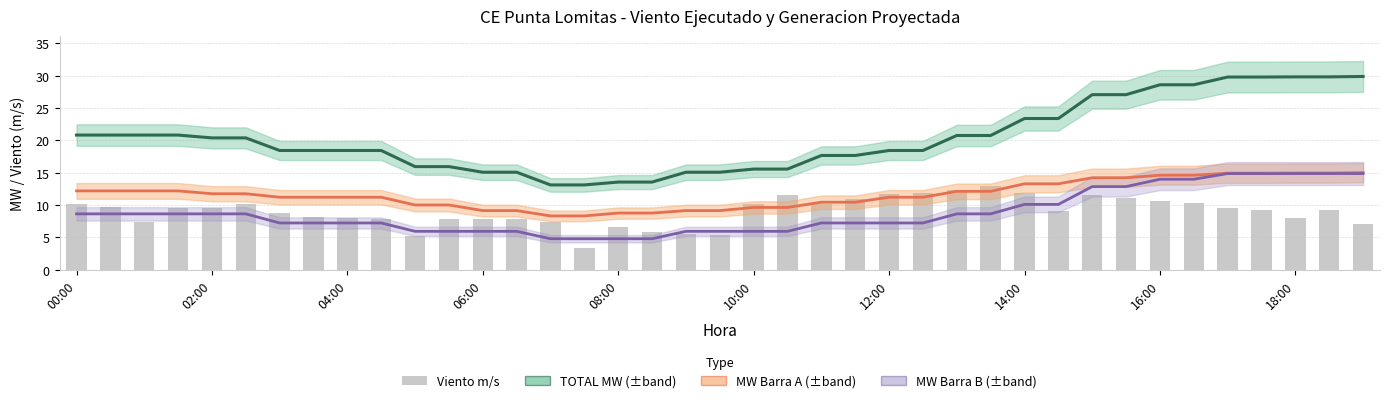

What is the minimum value for Viento m/s?

3.4